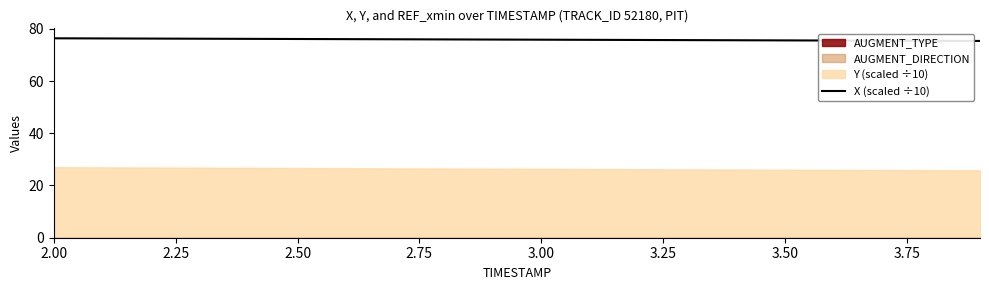

True or false: there are more than 0 points higher than both neighbors.

False